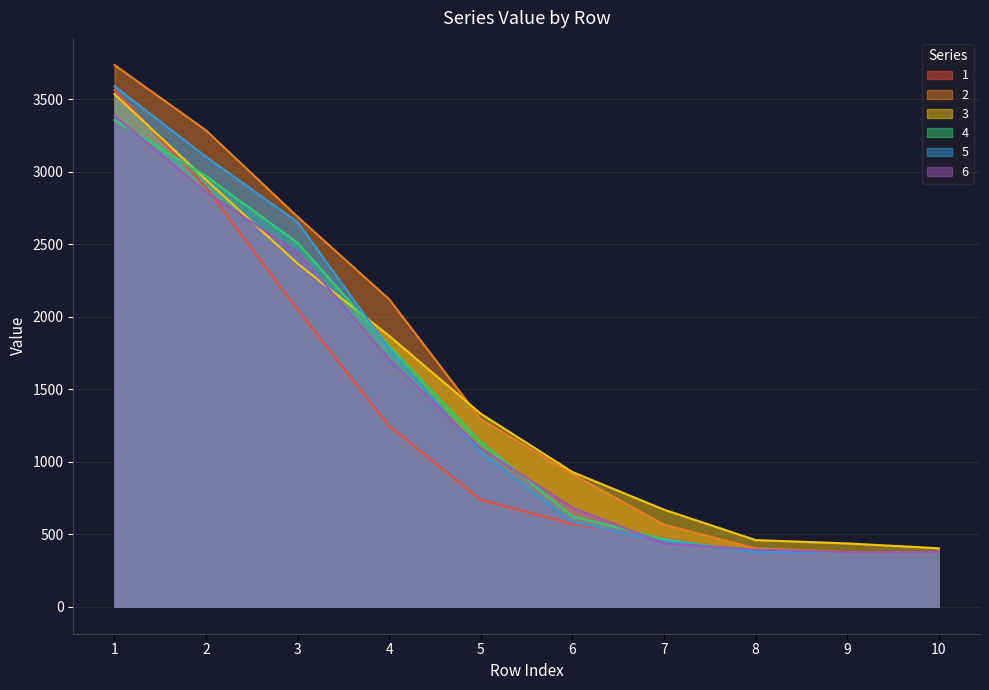

True or false: 3 has a value of 248.5 at 8.

False